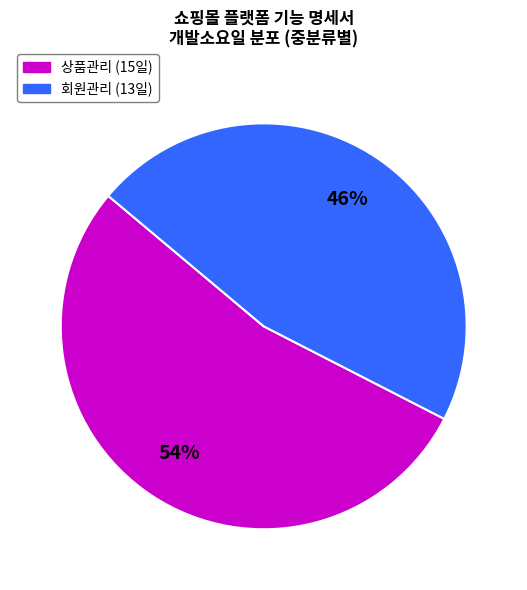

Is there any slice that represents more than half of the pie?

Yes